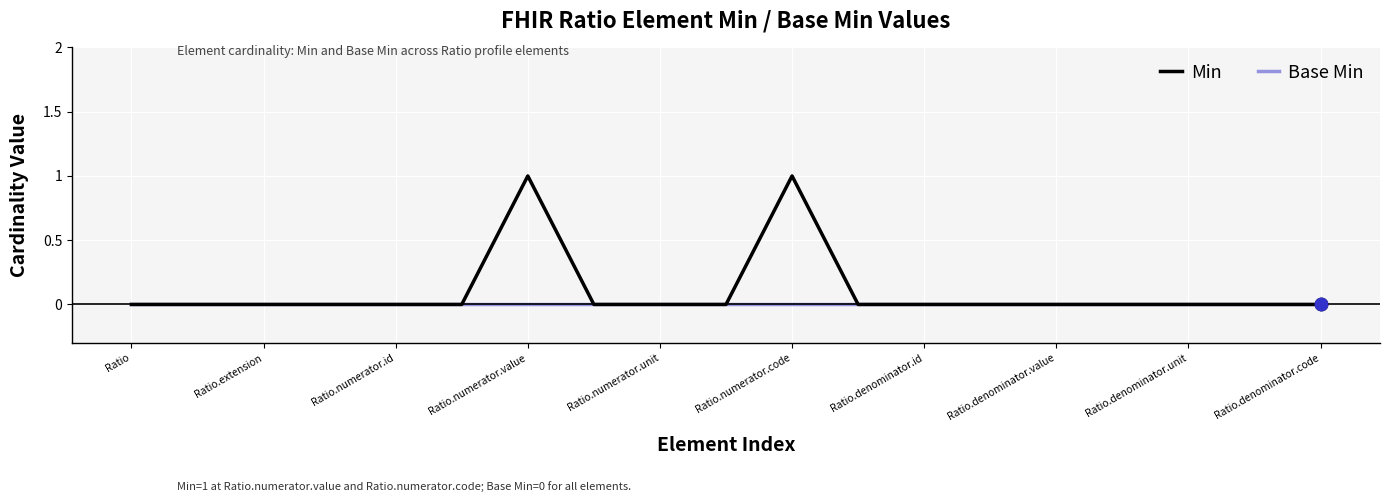

List the series in order of their peak value, highest first.

Min, Base Min